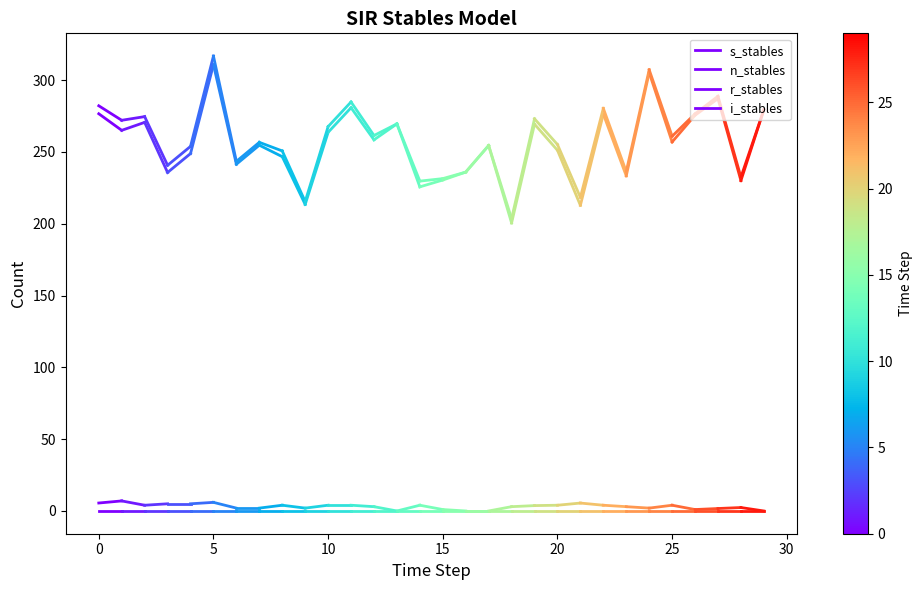

What are all the series names shown in the legend?

s_stables, n_stables, r_stables, i_stables